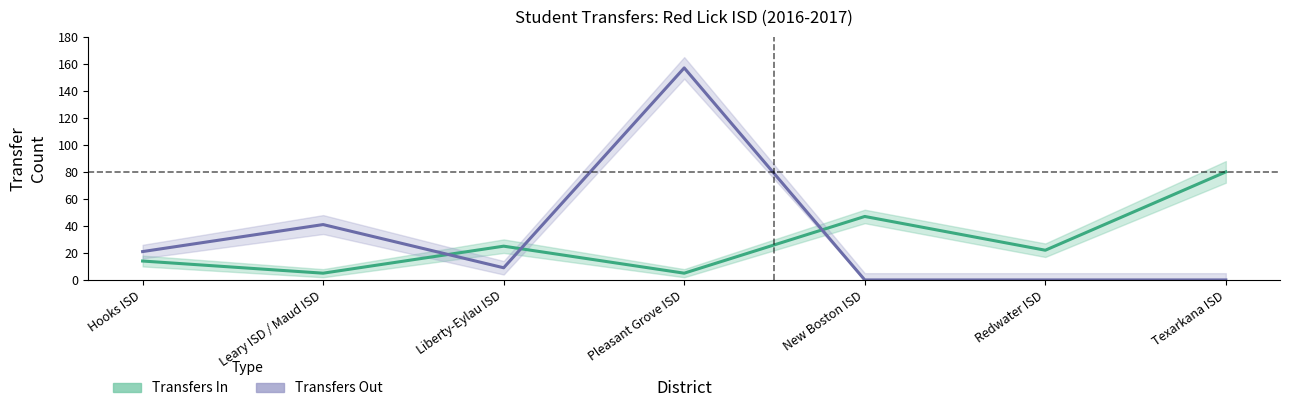

Which series has the widest spread of values?

Transfers Out